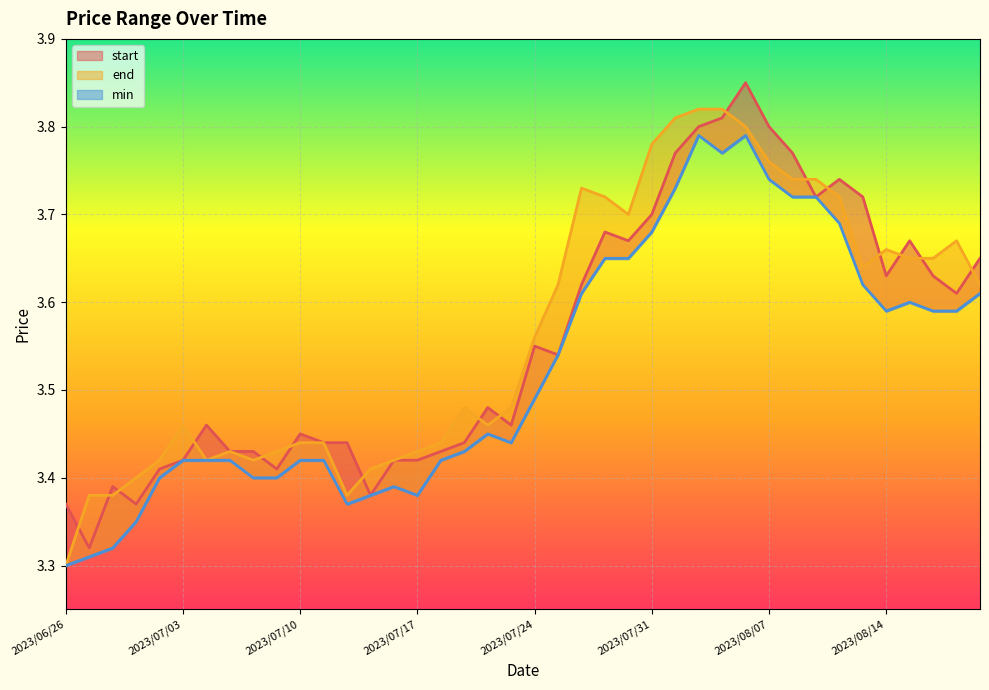

At which label is end closest to 3?

2023/06/26